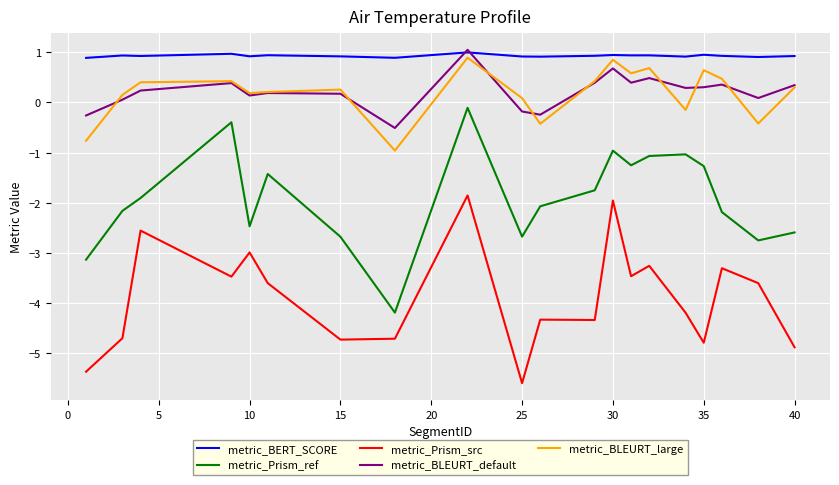

What is the minimum value shown in the chart?

-5.6